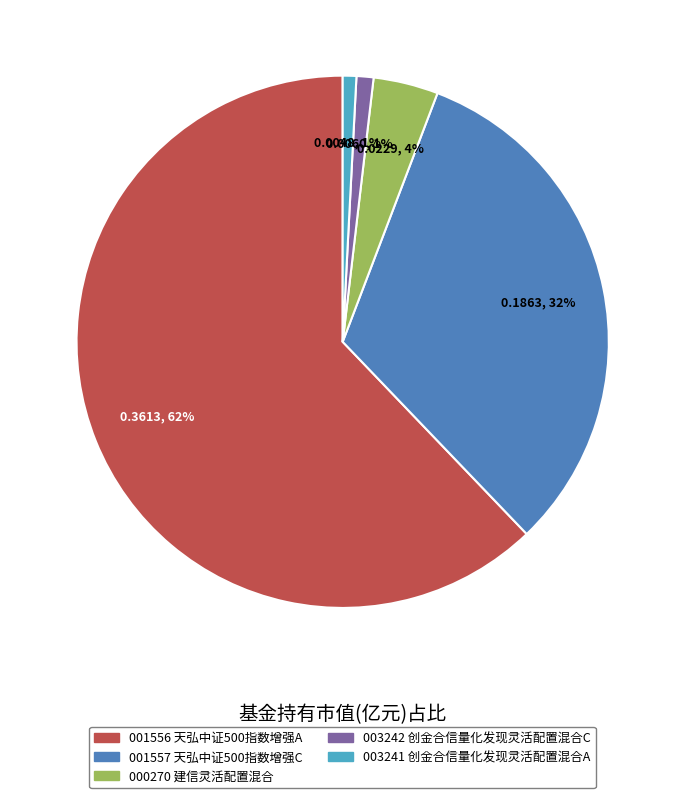

To the nearest percent, what is the difference between the largest and smallest slice percentages?

61%